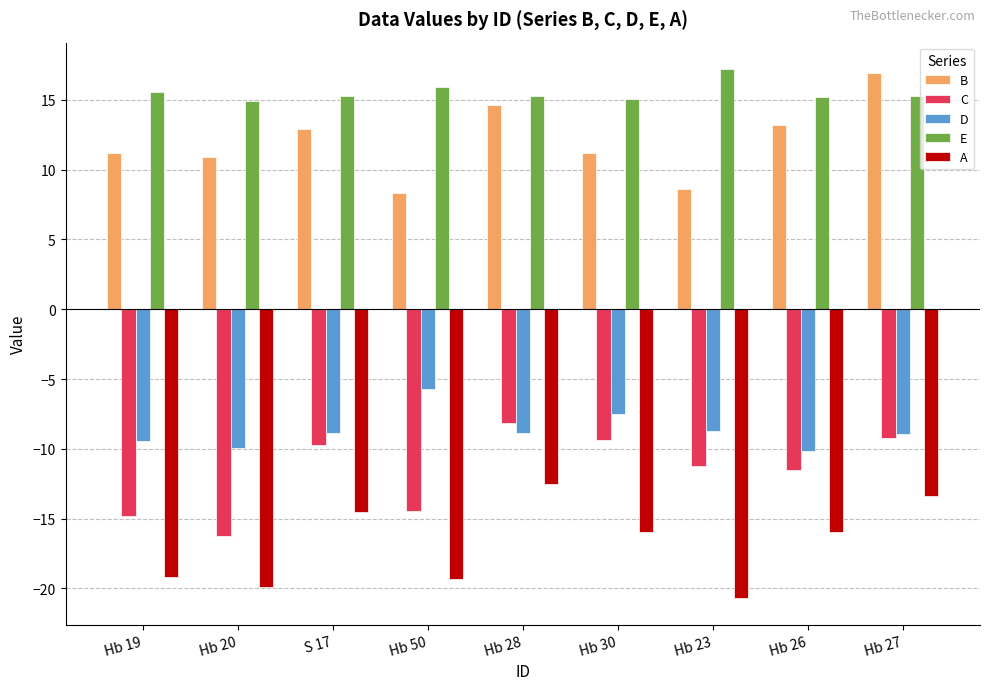

Which series changed the most between Hb 19 and S 17?

C